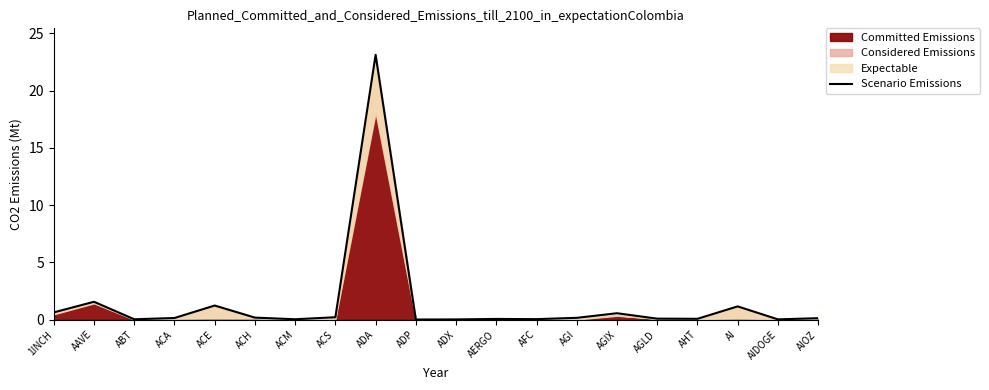

Reading left to right, extract all data points from this chart.

0.6	1.6	0.0	0.2	1.2	0.2	0.0	0.2	23.1	0.0	0.0	0.1	0.1	0.2	0.6	0.1	0.1	1.2	0.0	0.1